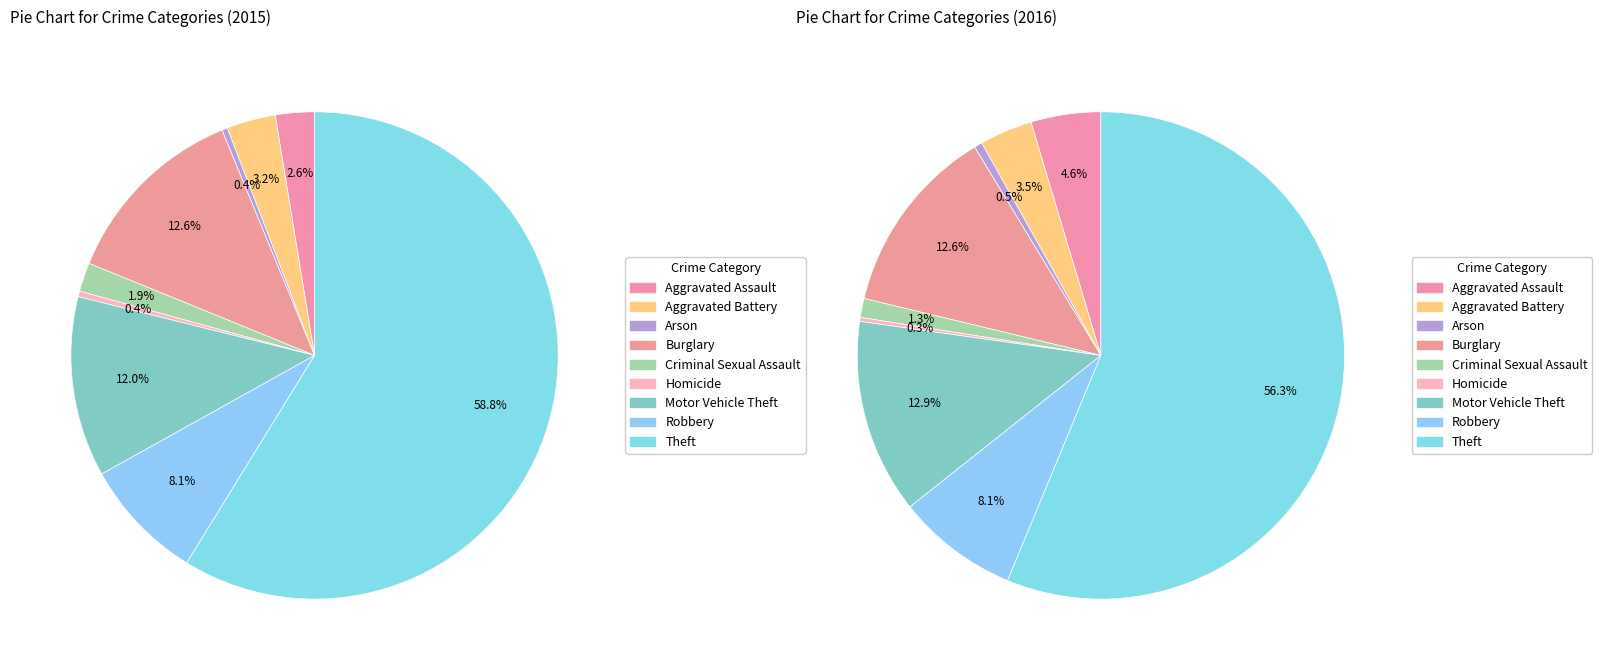

Is it true that Robbery is 16% of the pie?

False